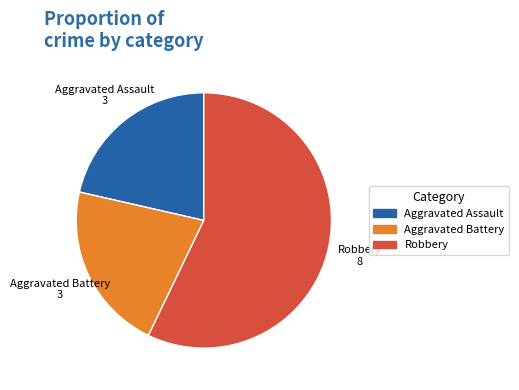

Which slice is the largest?

Robbery